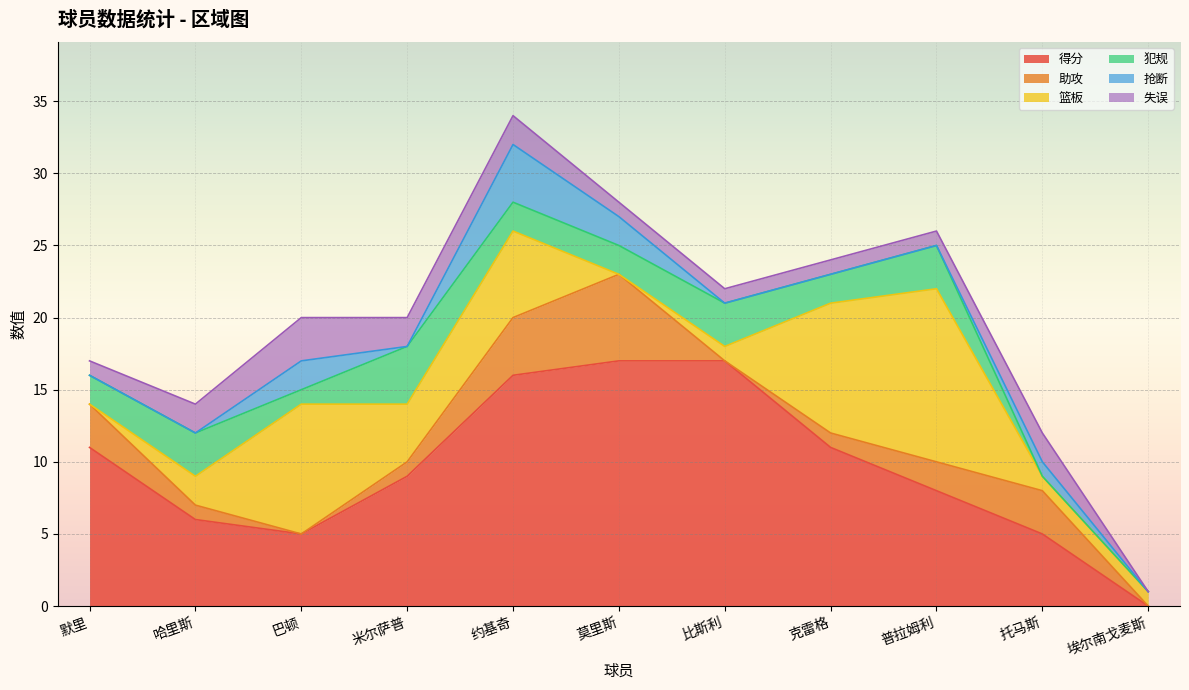

Which has a higher value, 普拉姆利 or 巴顿?

普拉姆利